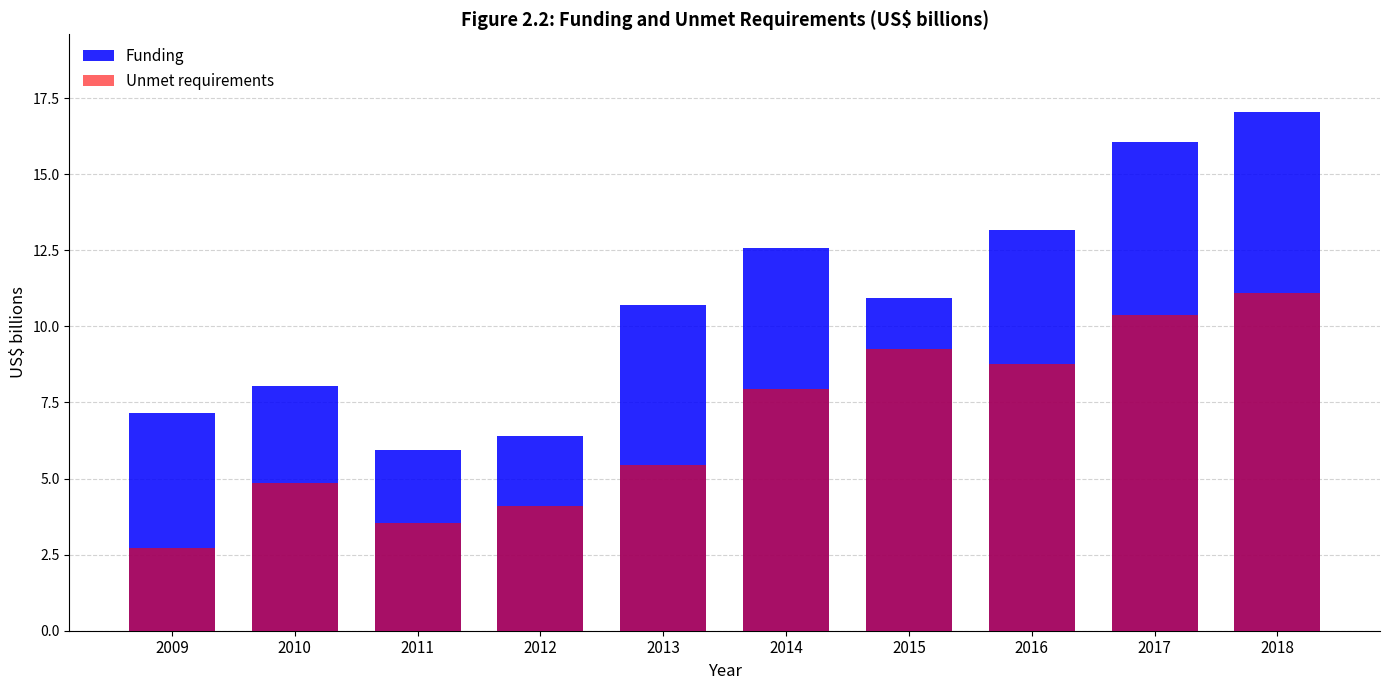

What is the spread (max minus min) of values at 2018?

5.9